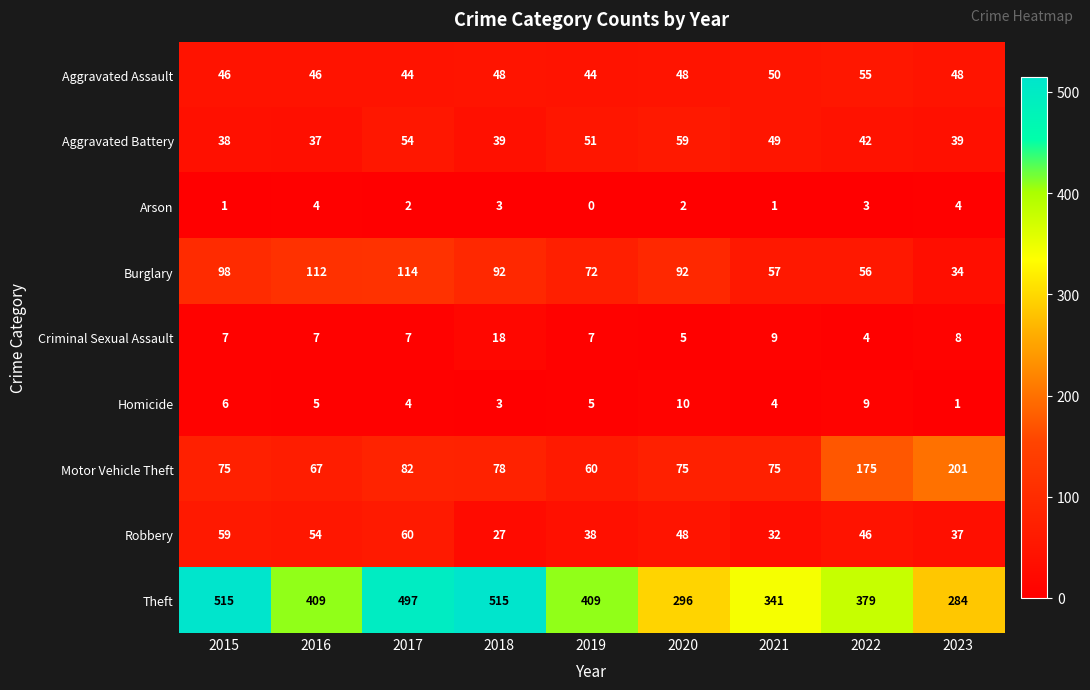

What is the total value across all series at 2017?

864